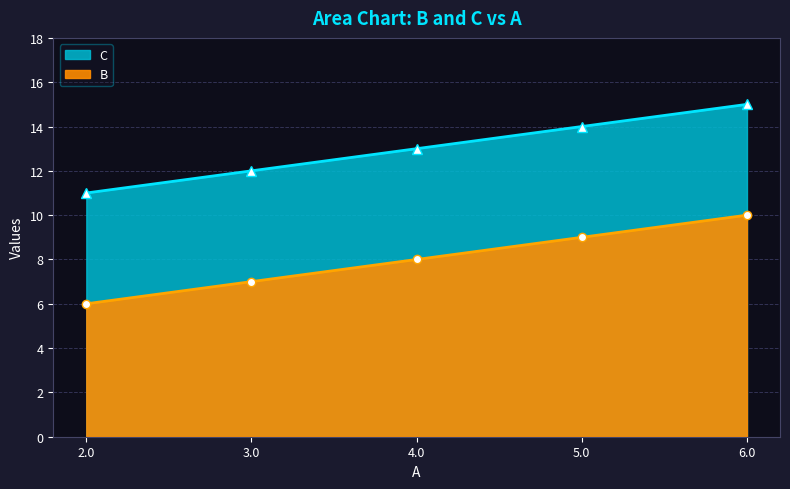

At which category is the sum across all series the highest?

6.0